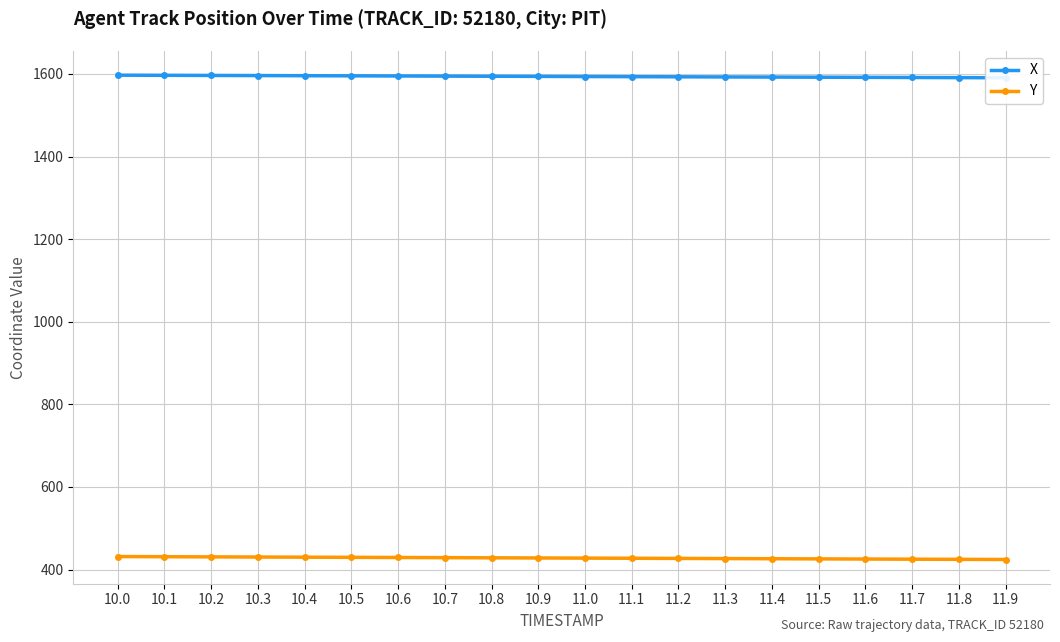

Where is Y nearest to the value 427?

11.2